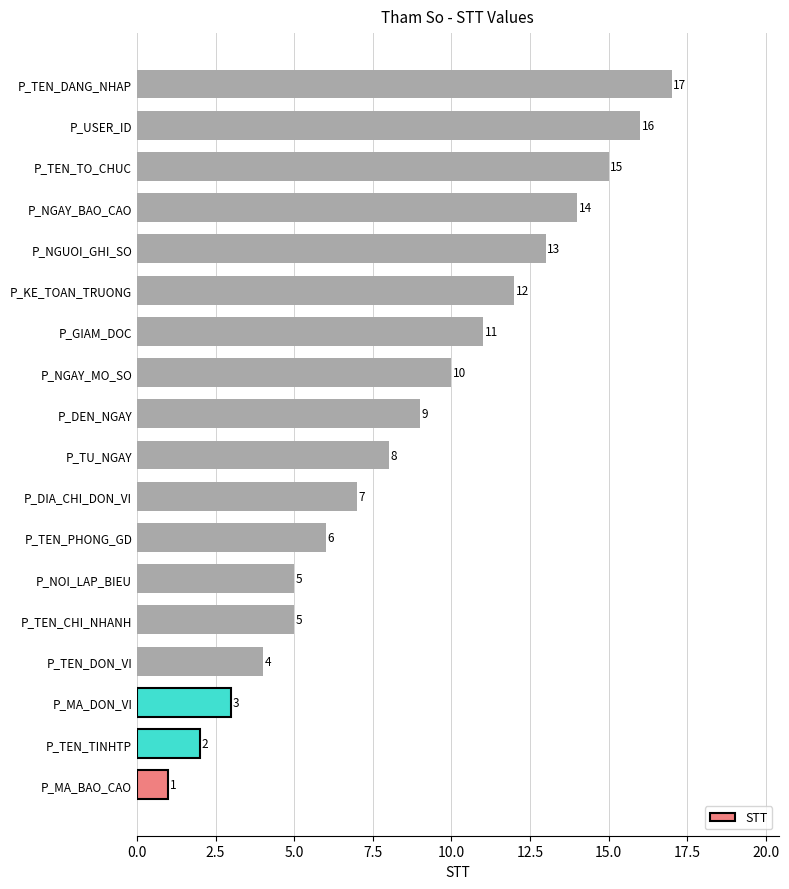

What is the greatest value displayed?

17